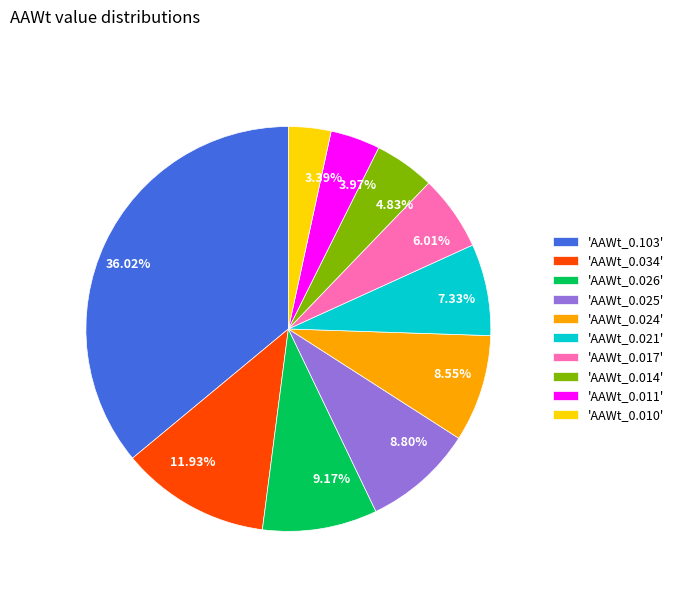

Do 4.83% and 8.80% together represent more than half of the pie?

No